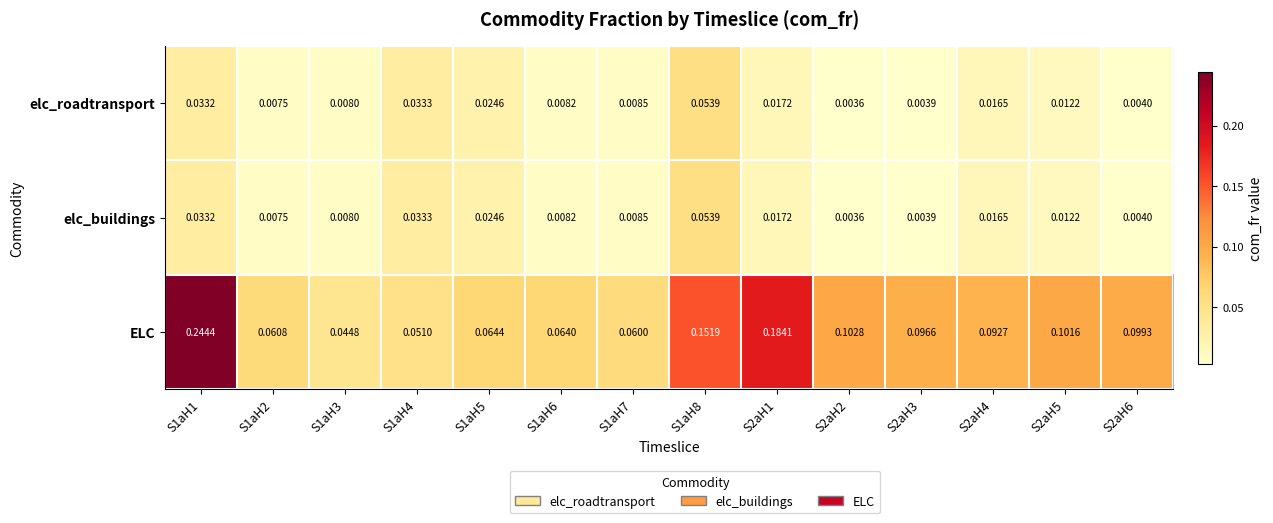

At how many categories does at least one series exceed 0?

14